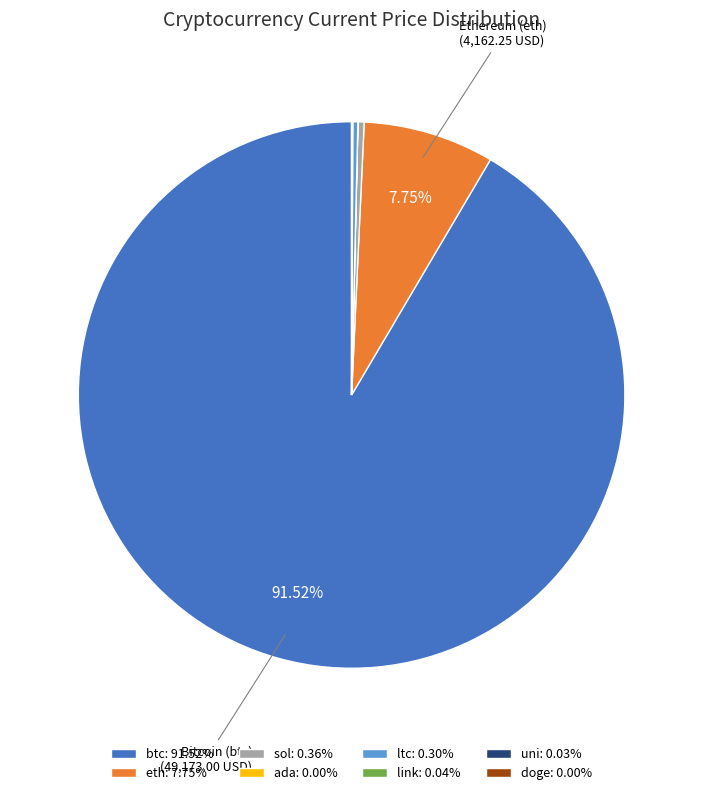

To the nearest percent, what is the difference between the largest and smallest slice percentages?

92%